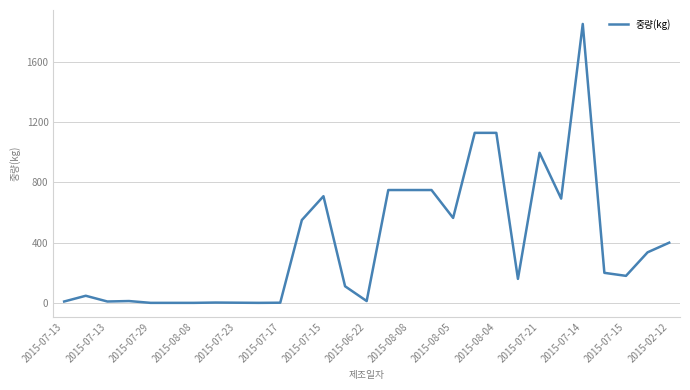

What is the difference between the maximum and minimum values?

1849